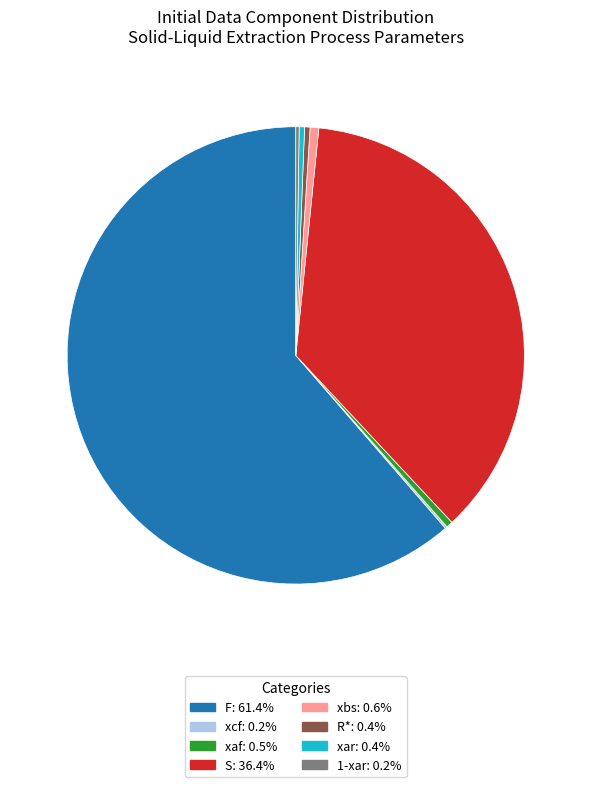

Is there a majority slice in this chart?

Yes